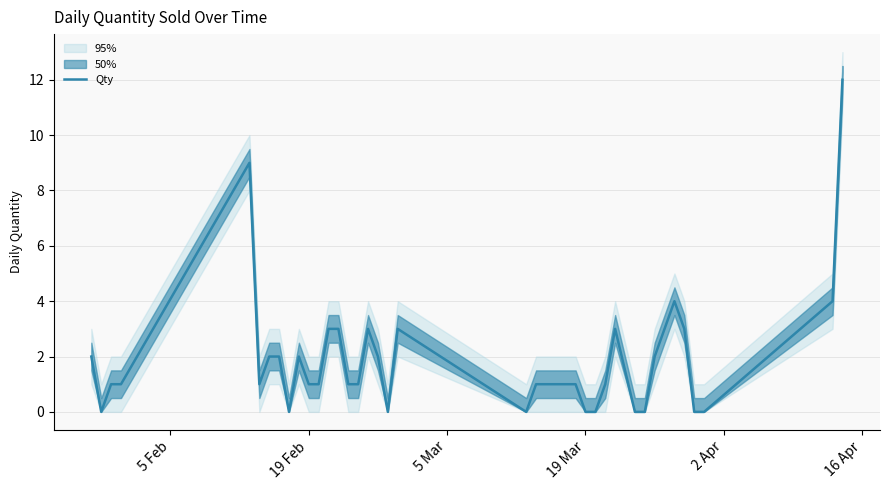

Is this an area chart (filled region under the line)?

No